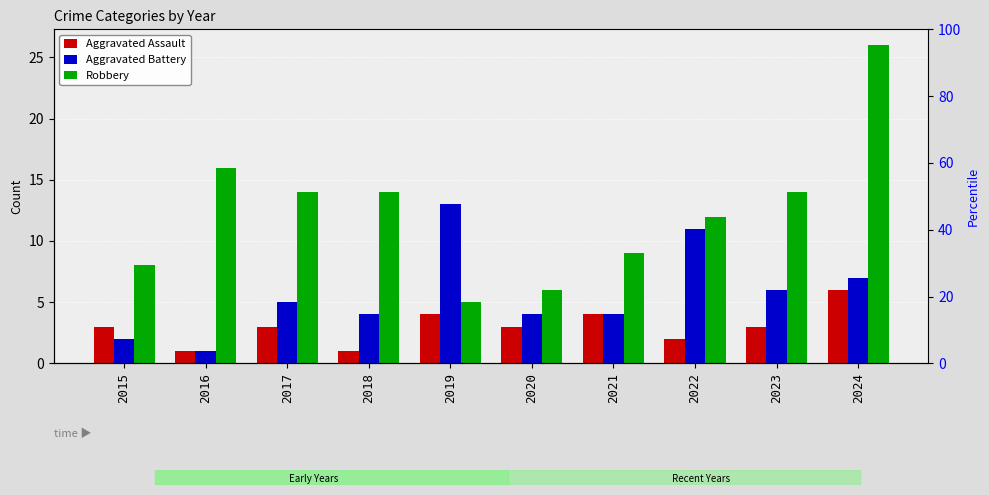

What is the sum of all Aggravated Assault values?

30